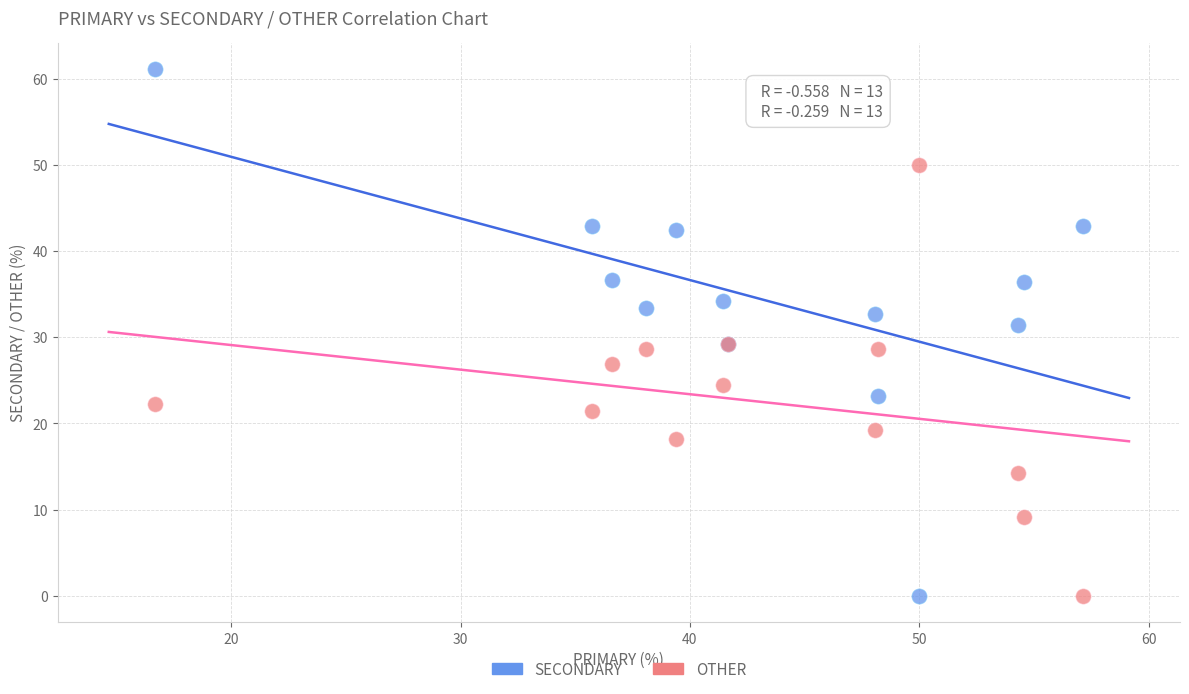

Which series has the widest spread of Y values?

SECONDARY